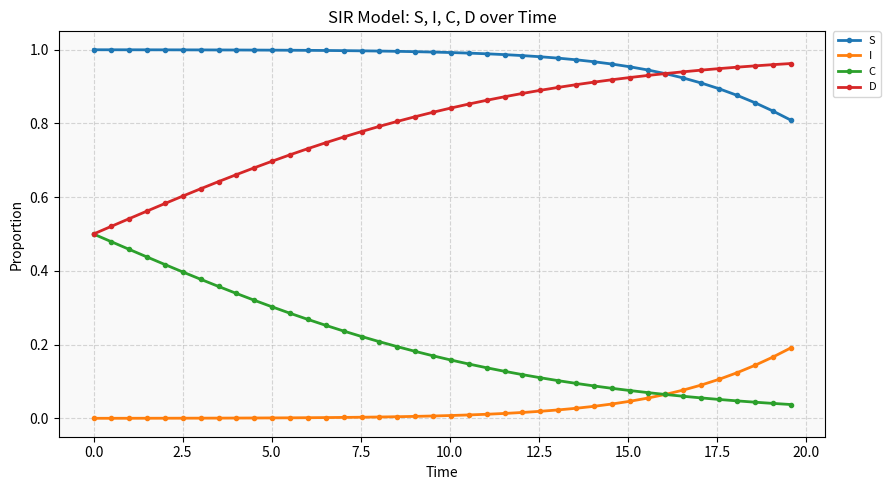

Does the chart display data point markers on the line(s)?

Yes